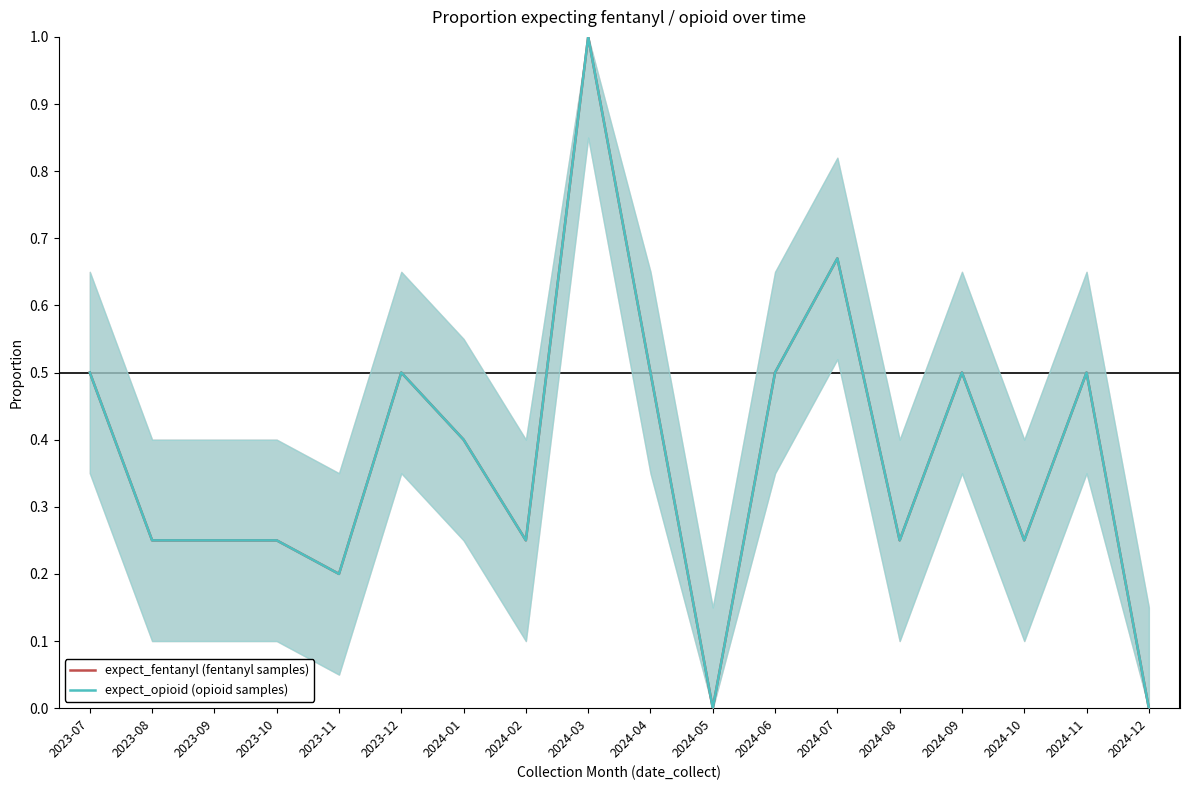

What value does the expect_opioid (opioid samples) series have at 2024-10?

0.2